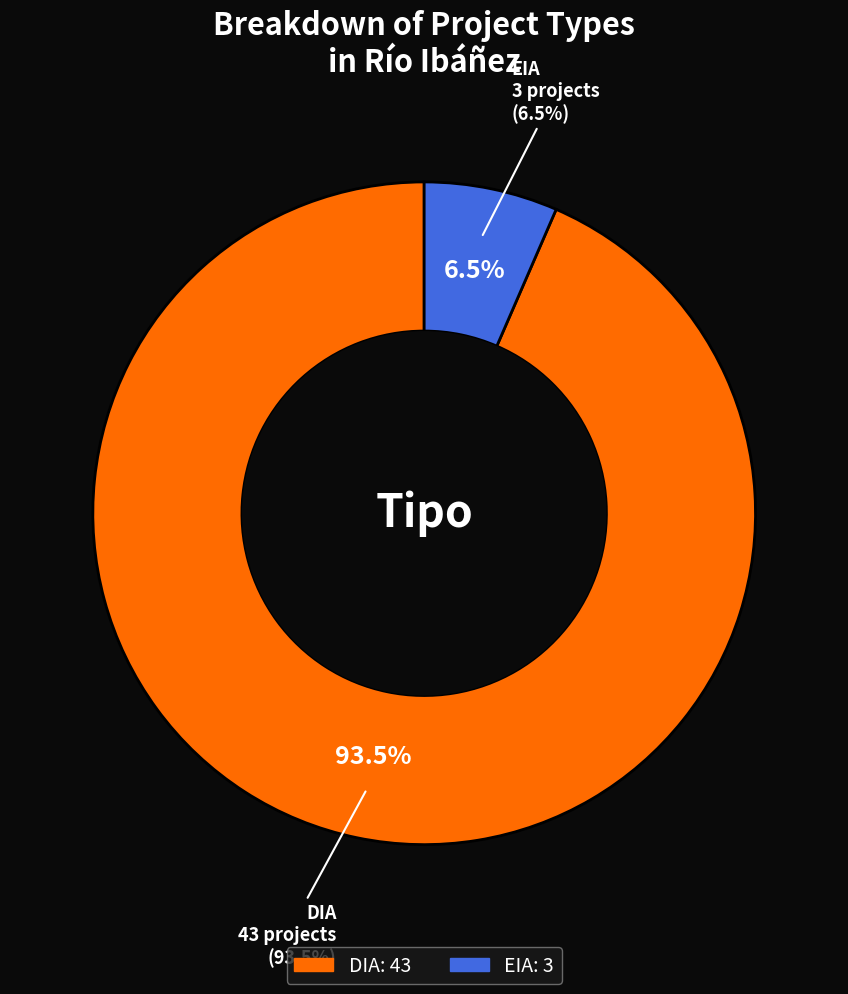

Which category has the biggest portion of the pie?

DIA